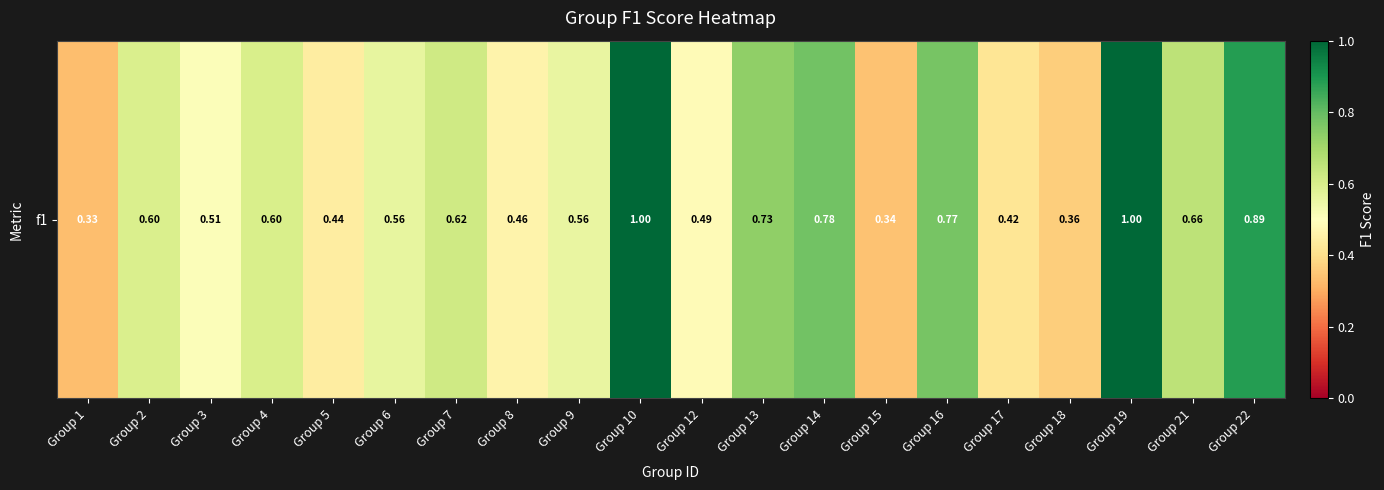

What is the sum of all values?

12.1